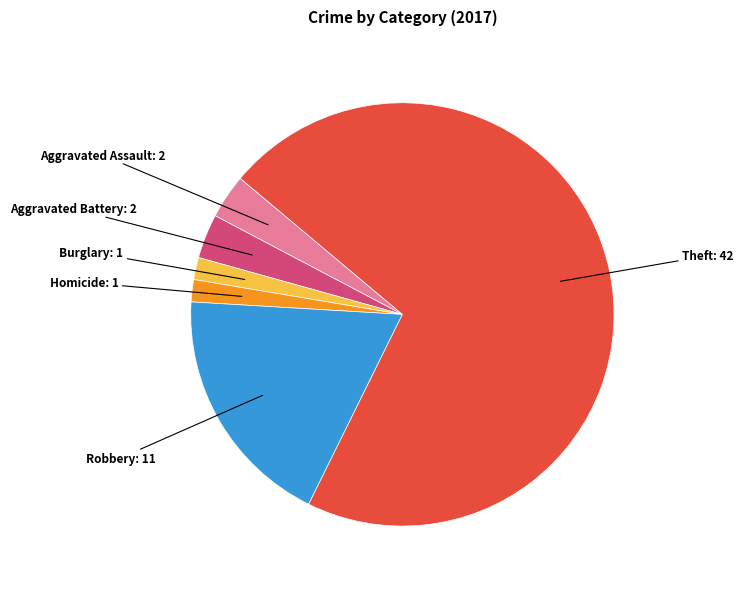

The Robbery slice represents 6% of the pie. True or false?

False